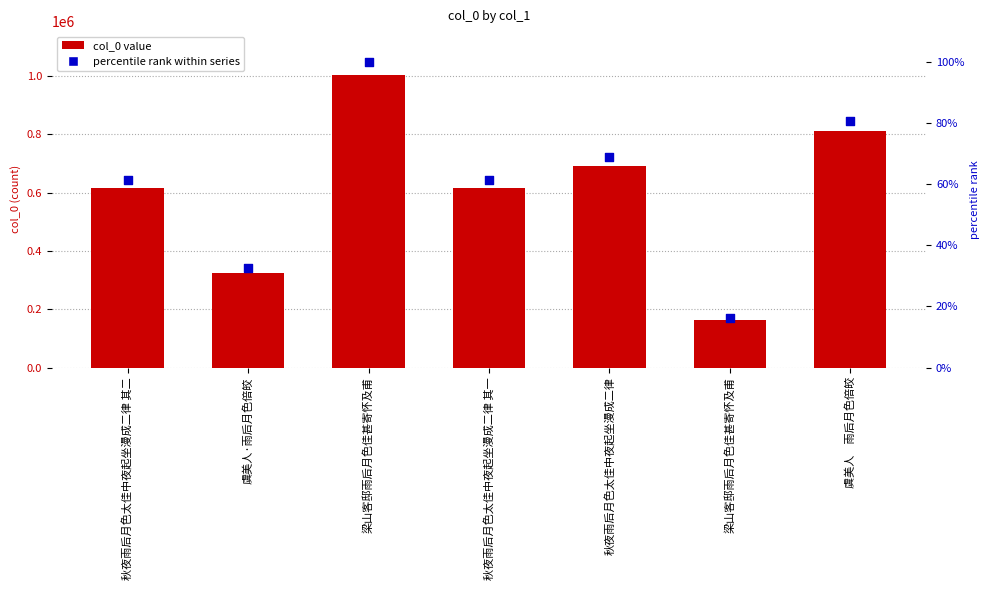

What is the total value across all series at 秋夜雨后月色太佳中夜起坐漫成二律?

691224.9